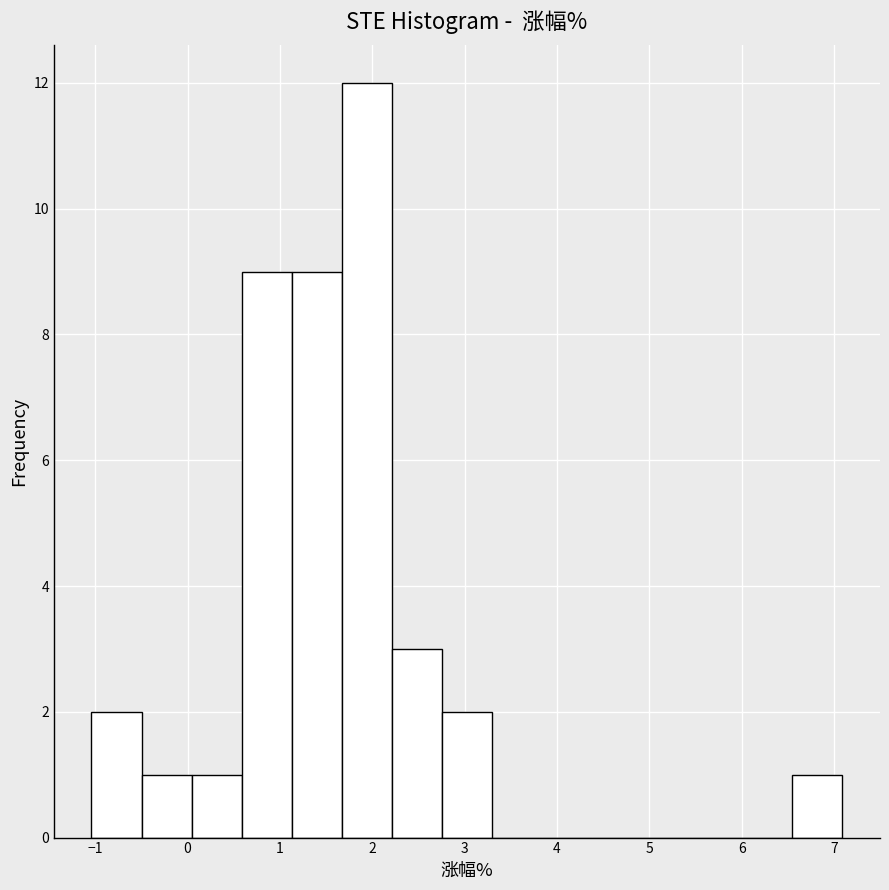

Over which range of the x-axis is the bar tallest?

1.7 to 2.2